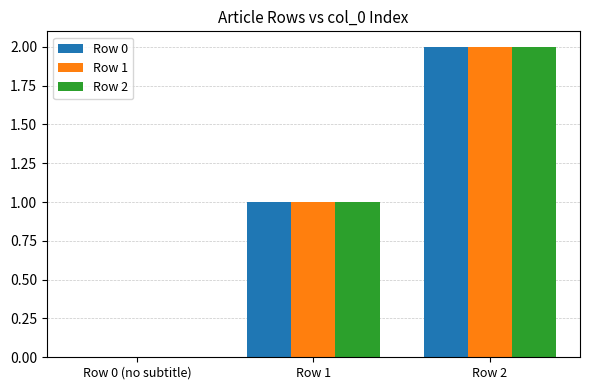

Reading right to left, what are all the values shown in this chart?

Row 0: 2	1	0
Row 1: 2	1	0
Row 2: 2	1	0